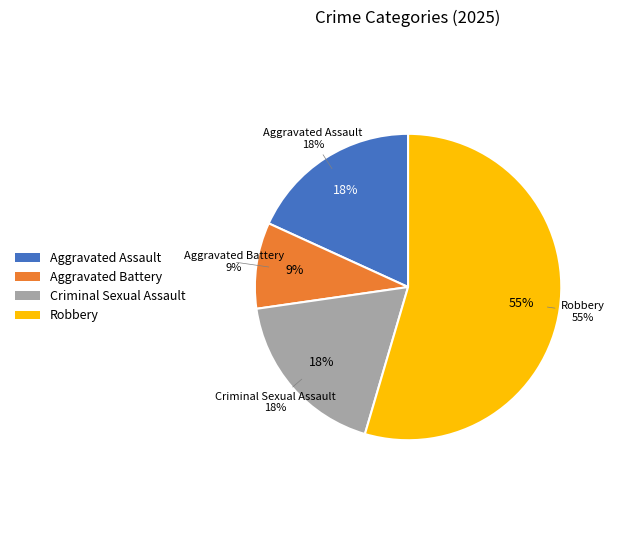

What percentage do Aggravated Battery and Criminal Sexual Assault together represent?

27.3%